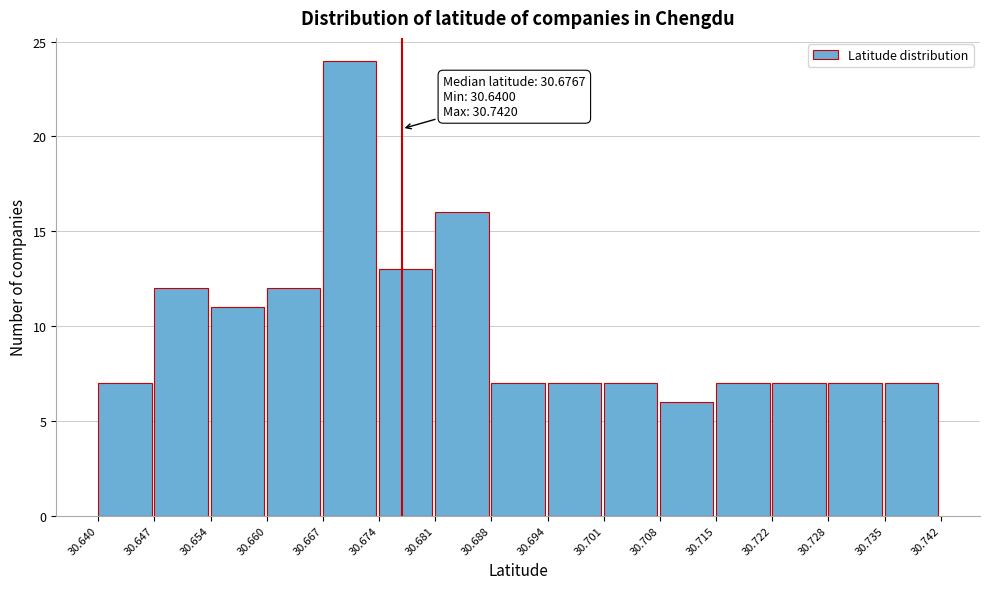

Over which range of the x-axis is the bar tallest?

30.667 to 30.674